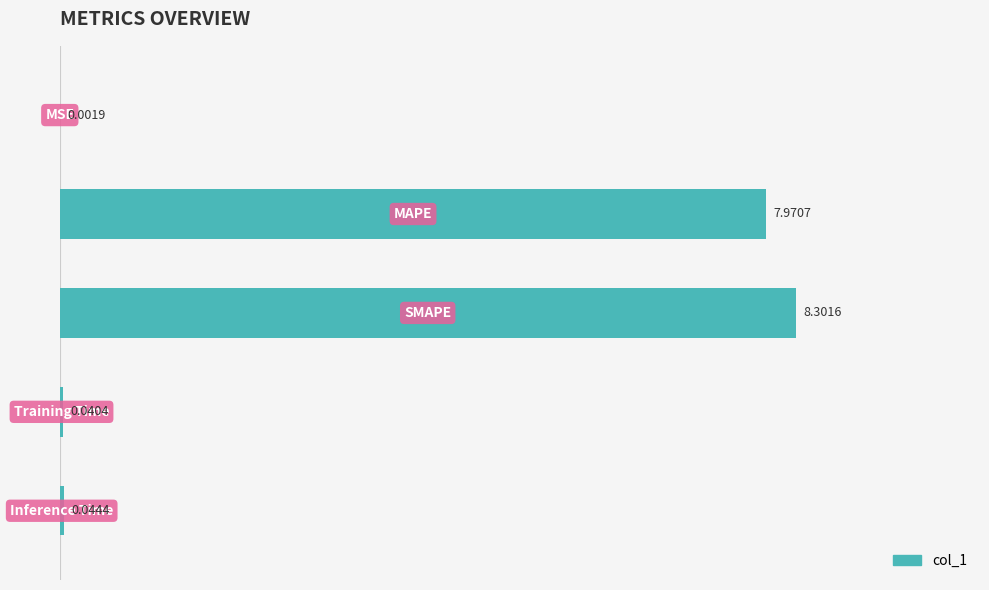

What is the sum of all values?

16.4